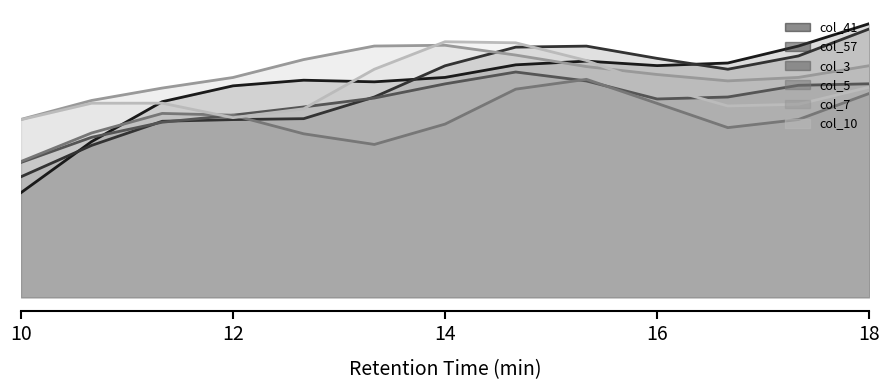

What is the difference between the highest and lowest values at 12?

0.4